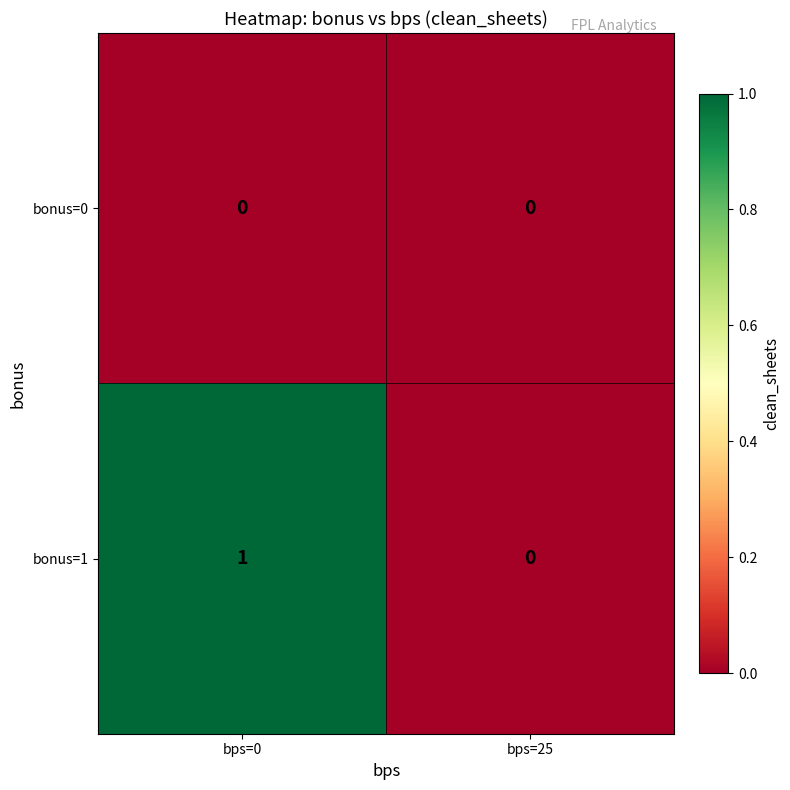

Rank the series by their maximum value, from lowest to highest.

bonus=0, bonus=1